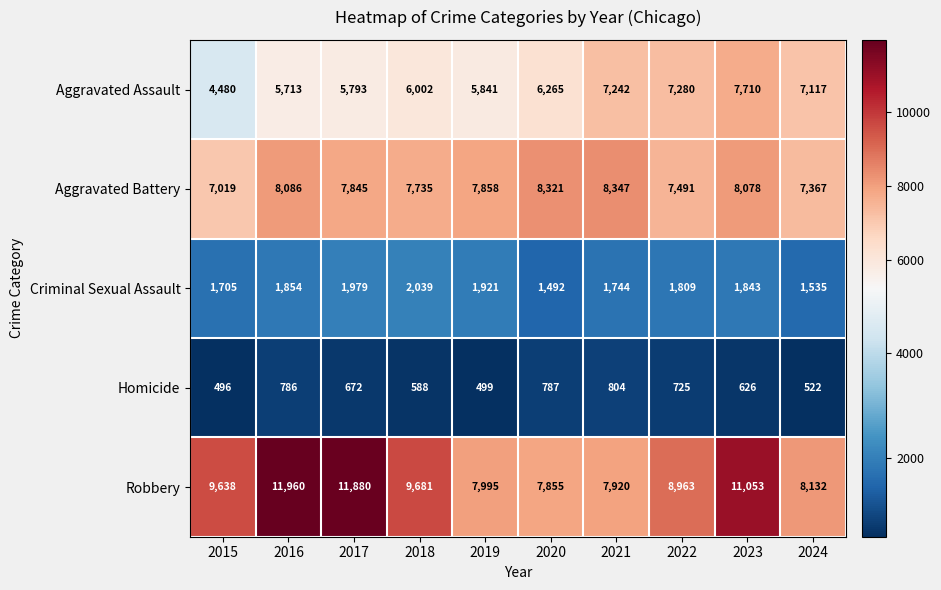

What is the difference between the Criminal Sexual Assault values at 2020 and 2023?

351